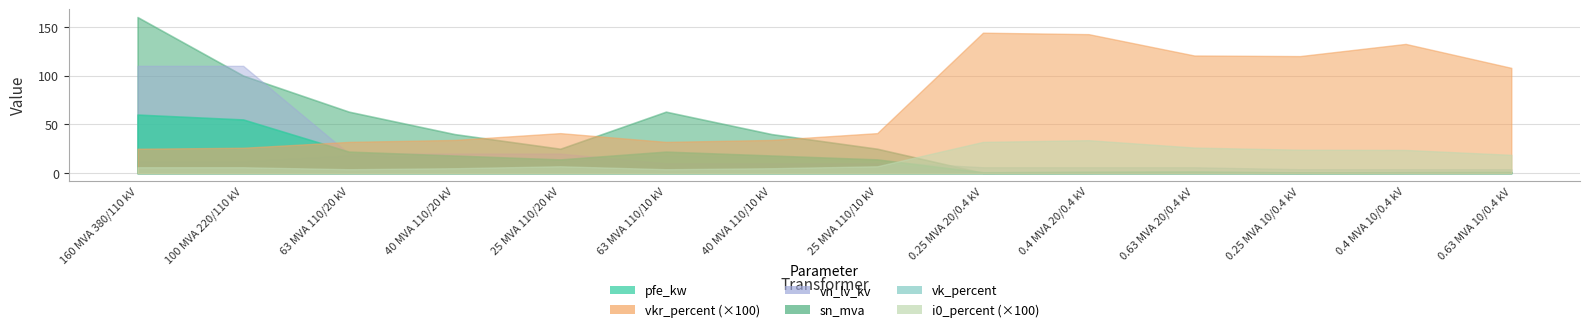

Rank the series at 40 MVA 110/10 kV from lowest to highest value.

i0_percent, vkr_percent, vn_lv_kv, vk_percent, pfe_kw, sn_mva